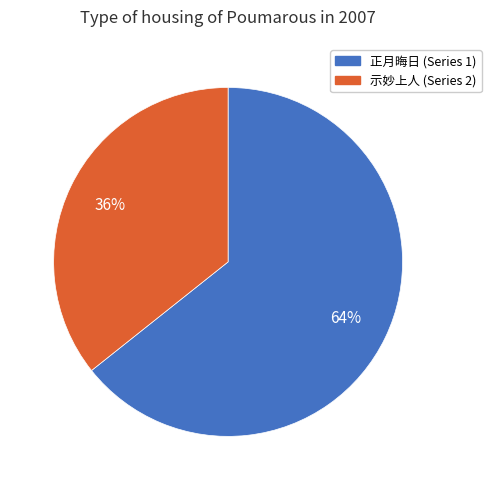

To the nearest percent, what is the average slice percentage?

50%